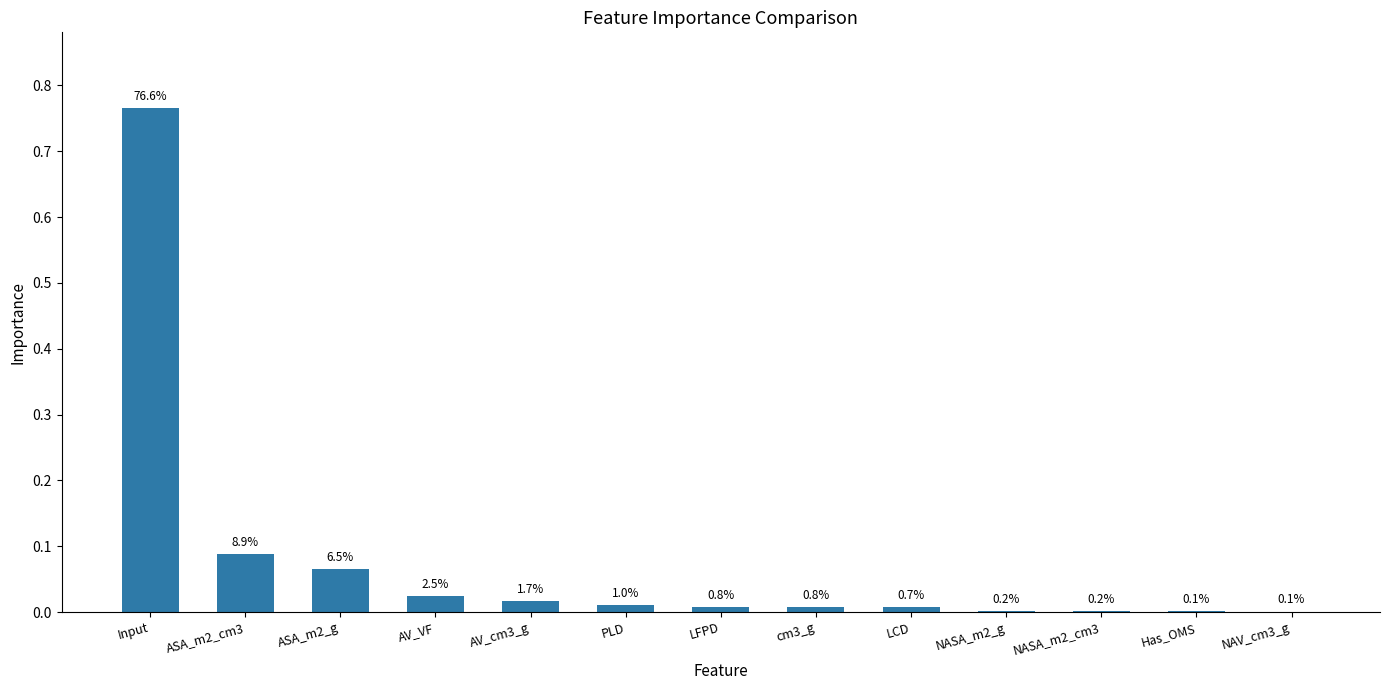

The value at AV_VF is 0.0. True or false?

True